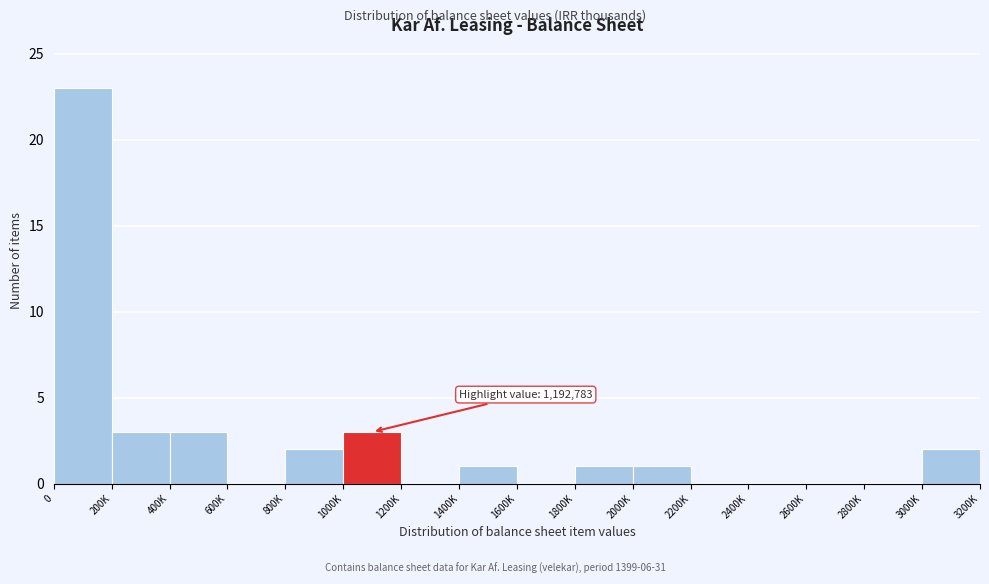

Reading left to right, transcribe all the data shown in this chart.

0=23	200K=3	400K=3	600K=0	800K=2	1000K=3	1200K=0	1400K=1	1600K=0	1800K=1	2000K=1	2200K=0	2400K=0	2600K=0	2800K=0	3000K=2